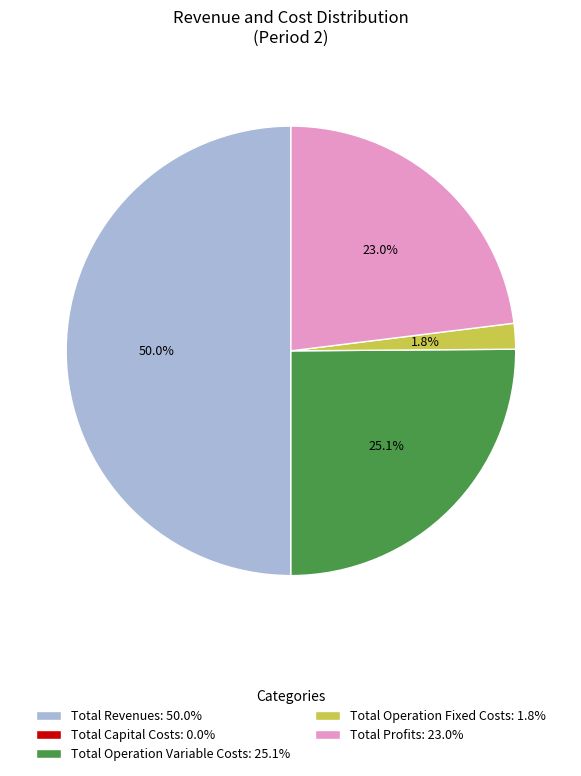

Do Total Operation Fixed Costs and Total Revenues together represent more than half of the pie?

Yes